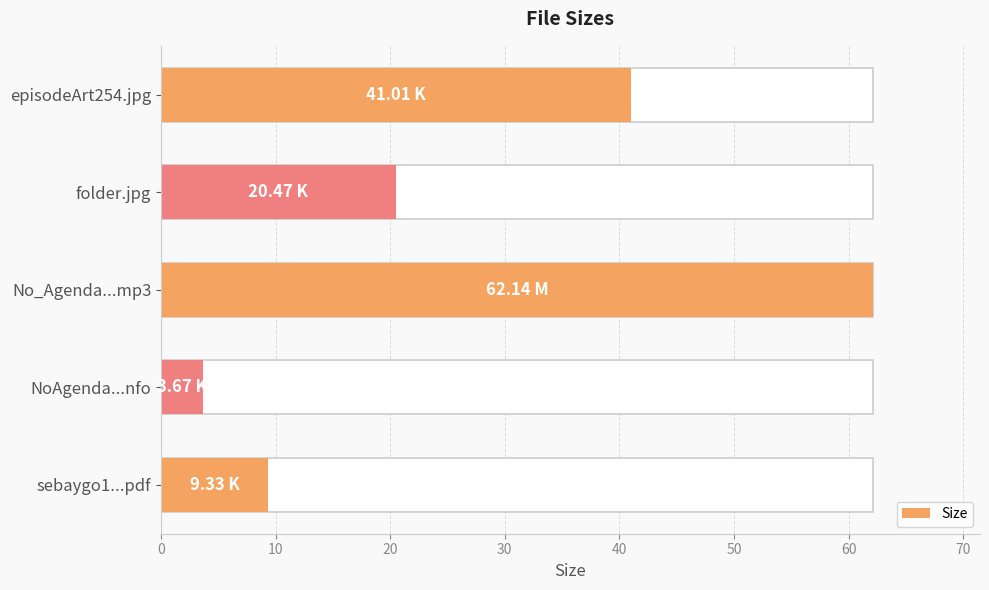

True or false: the data shows 20.5 at 10.

True